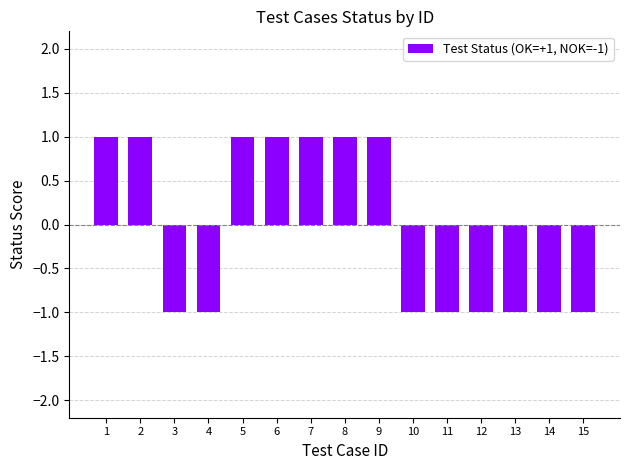

True or false: the data shows 1 at 7.

True